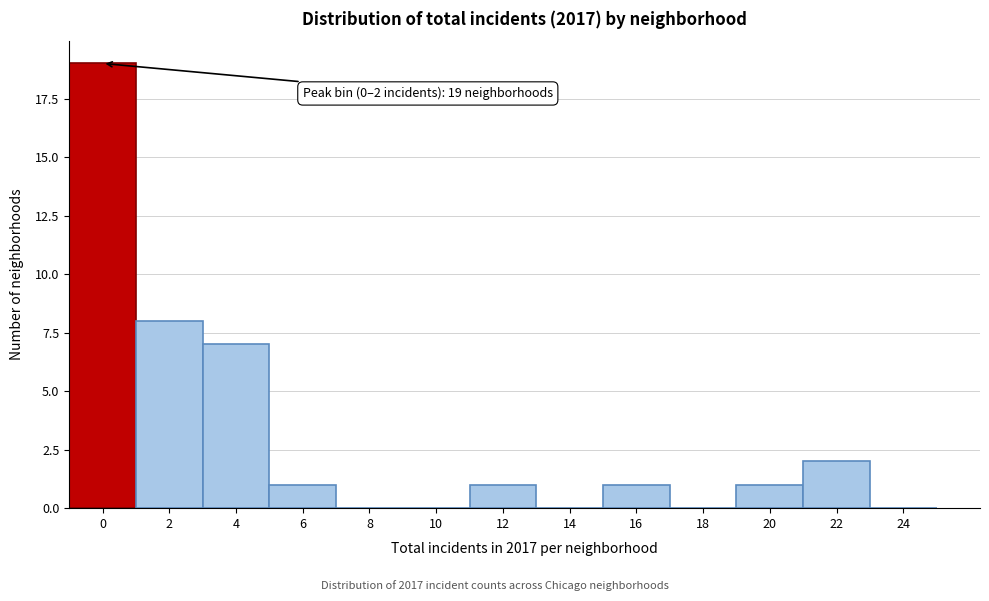

Reading left to right, list all the values displayed in this chart.

0=19	2=8	4=7	6=1	8=0	10=0	12=1	14=0	16=1	18=0	20=1	22=2	24=0